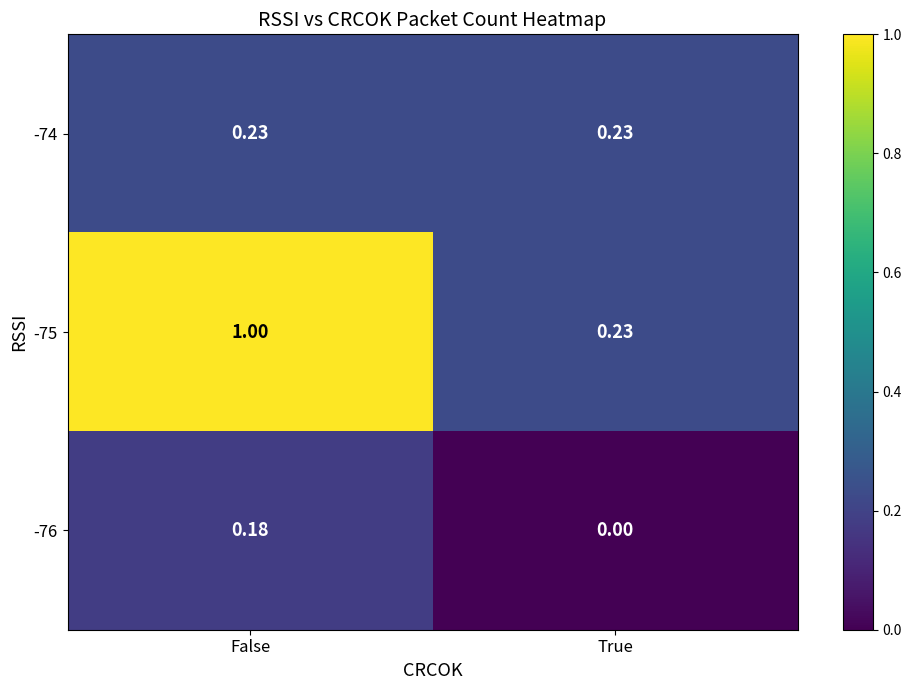

Between False and True, which series saw the biggest shift?

-75